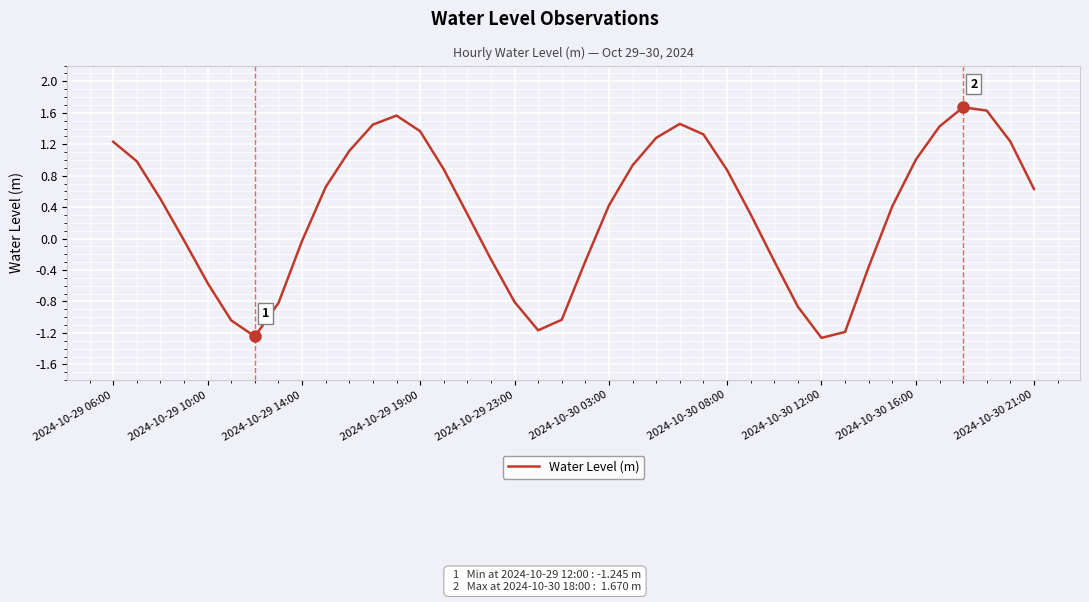

How many values are above zero?

24